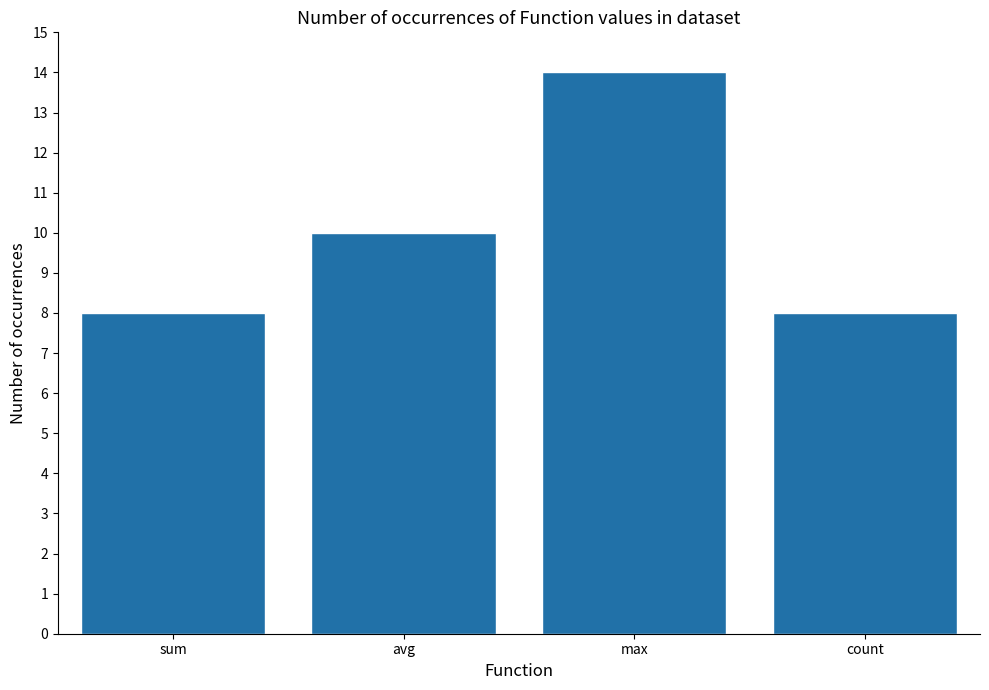

How many bars are there in total?

4